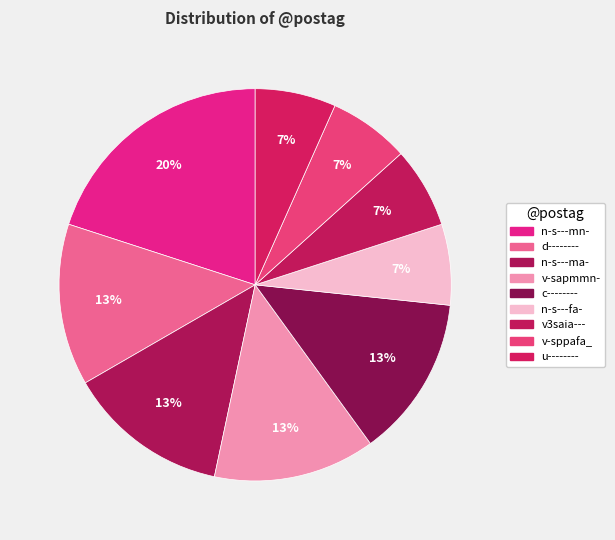

To the nearest percent, what is the difference between the largest and smallest slice percentages?

13%